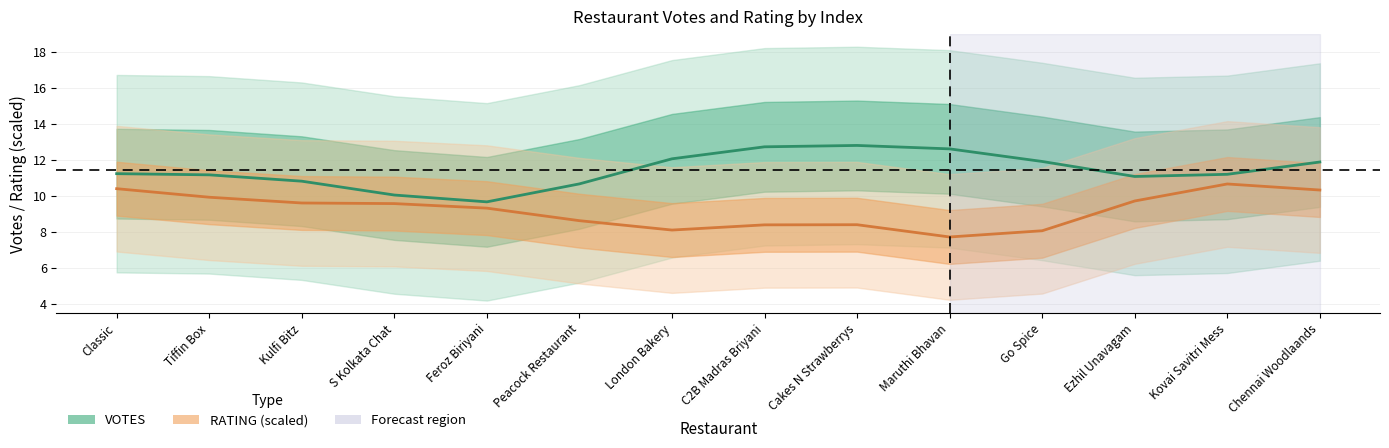

At which category does VOTES reach its first local peak?

Cakes N Strawberrys